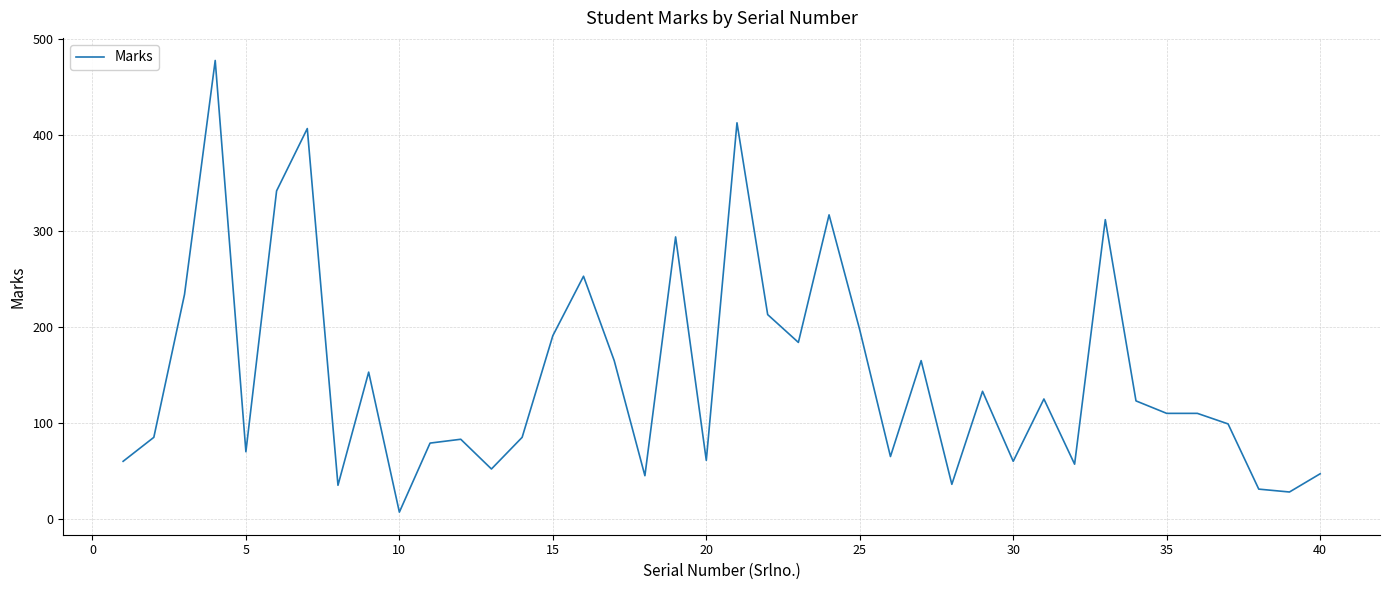

What is the maximum value shown in the chart?

478